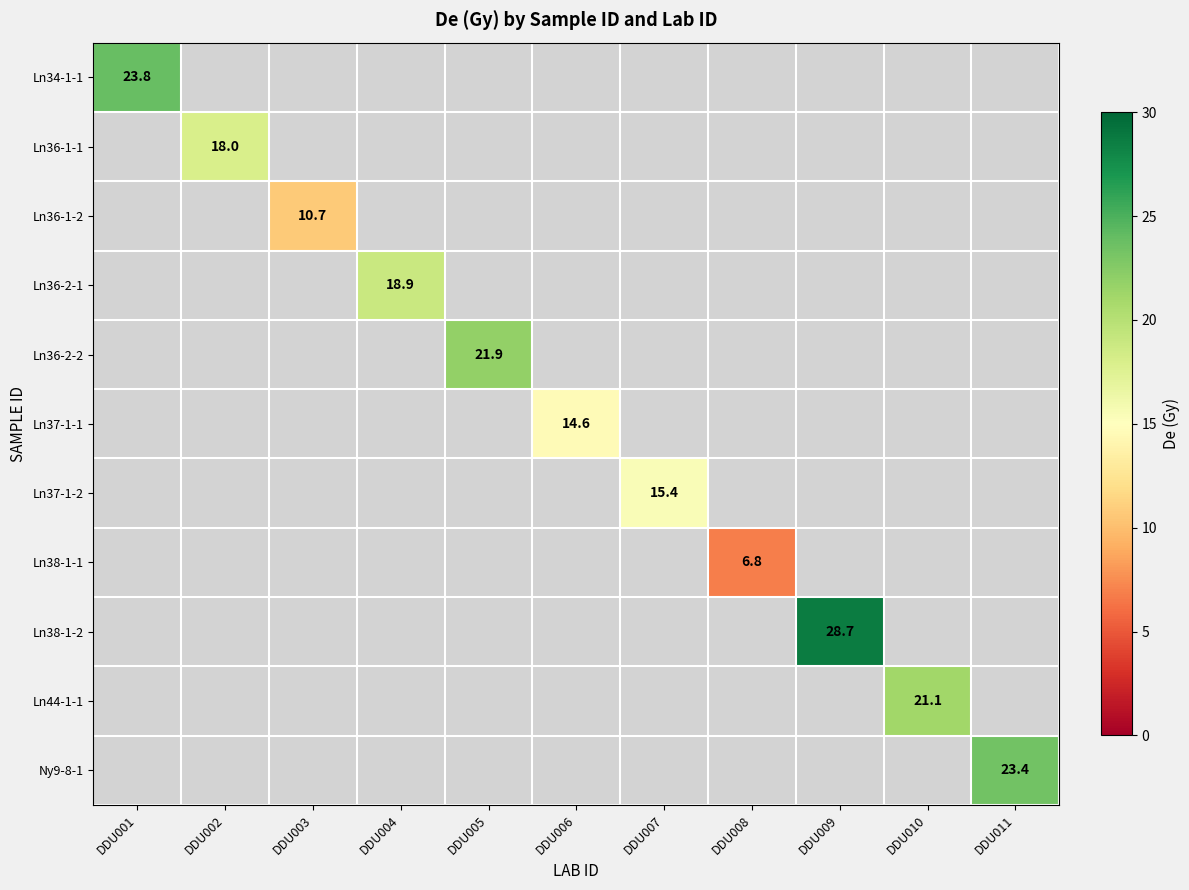

At how many categories does at least one series exceed 20?

5